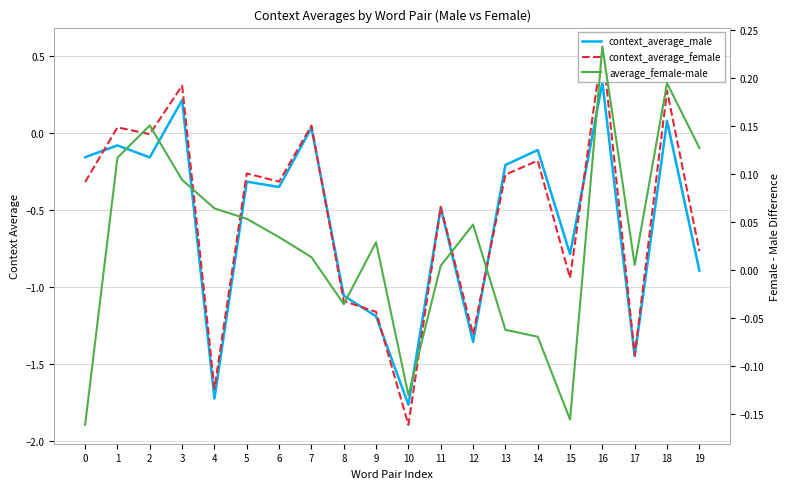

Rank the categories by average_female-male value from highest to lowest.

16, 18, 2, 19, 1, 3, 4, 5, 12, 6, 9, 7, 17, 11, 8, 13, 14, 10, 15, 0